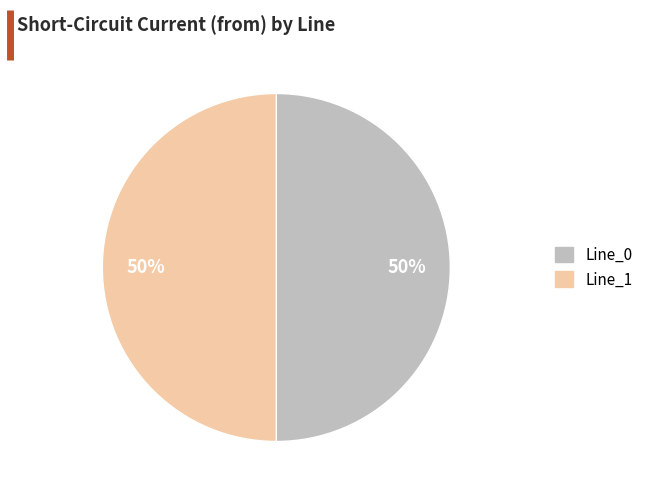

How many slices are in this pie chart?

2